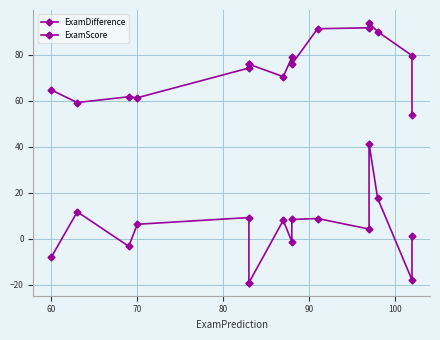

How many interior local valleys does the ExamScore series have?

4